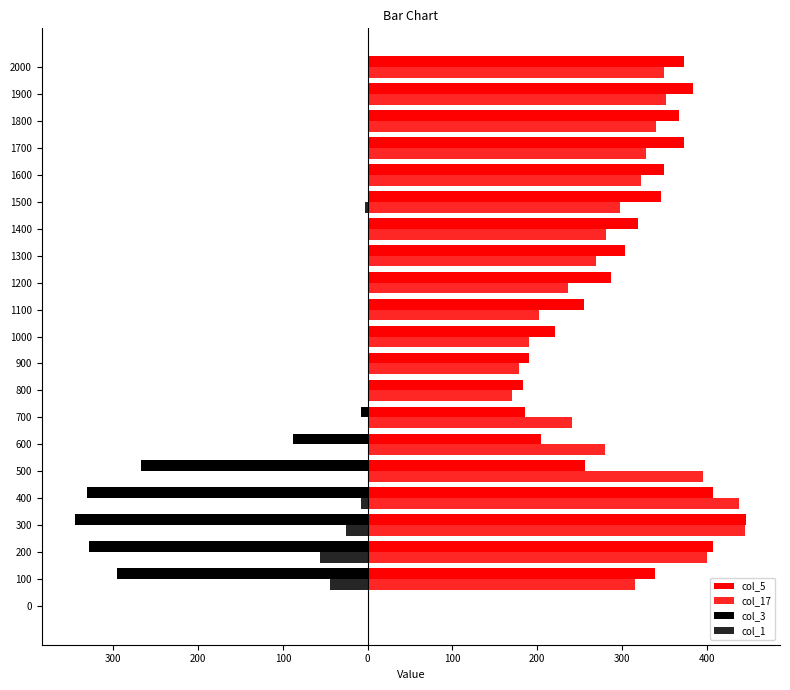

Where is col_17 nearest to the value 222?

1200